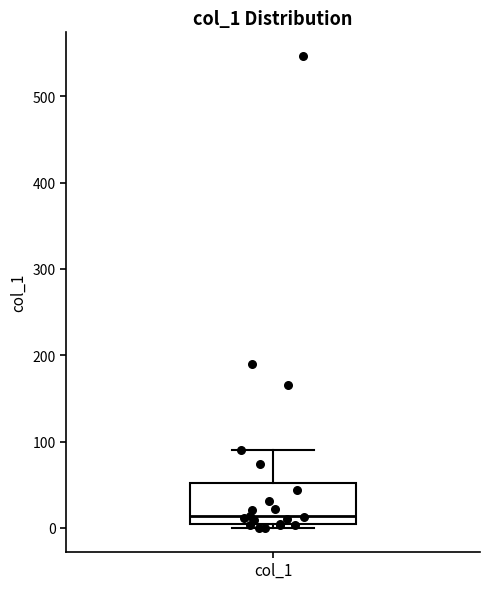

Transcribe this box plot: give where the median line is, the range the box spans, and where the two whiskers end, as read against the y-axis. The values are not printed on the chart, so give them approximately, as read against the axis.

median 10, box 0 to 50, whiskers 0 (just below the box's lower edge) to 90